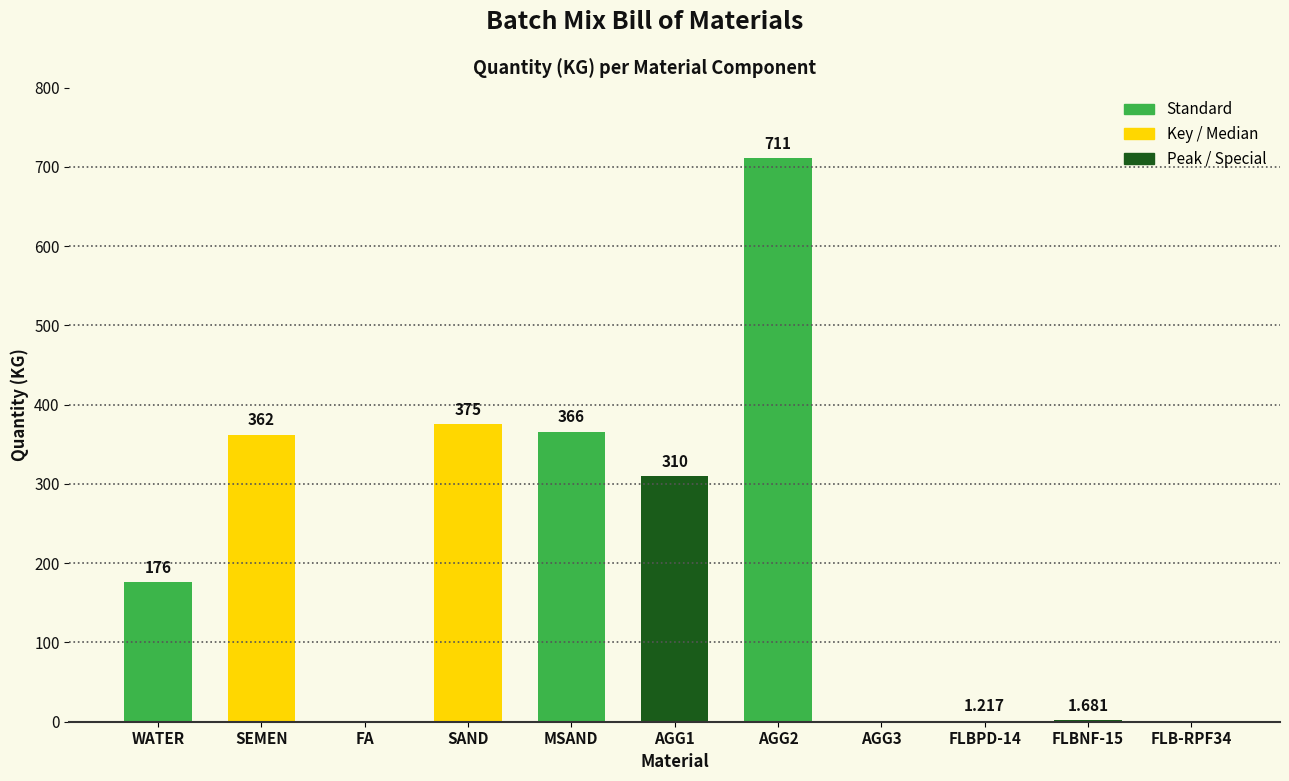

How many distinct data groups are displayed?

1